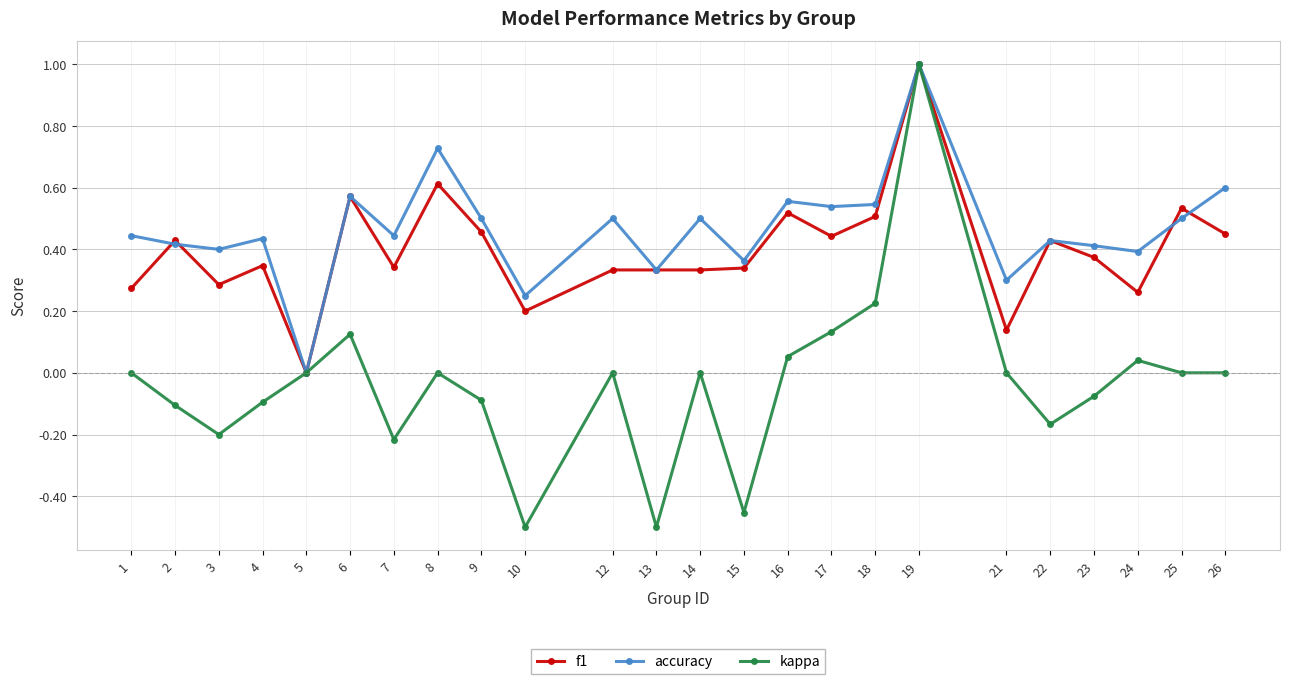

Count the accuracy values in the range 0 to 1.

24